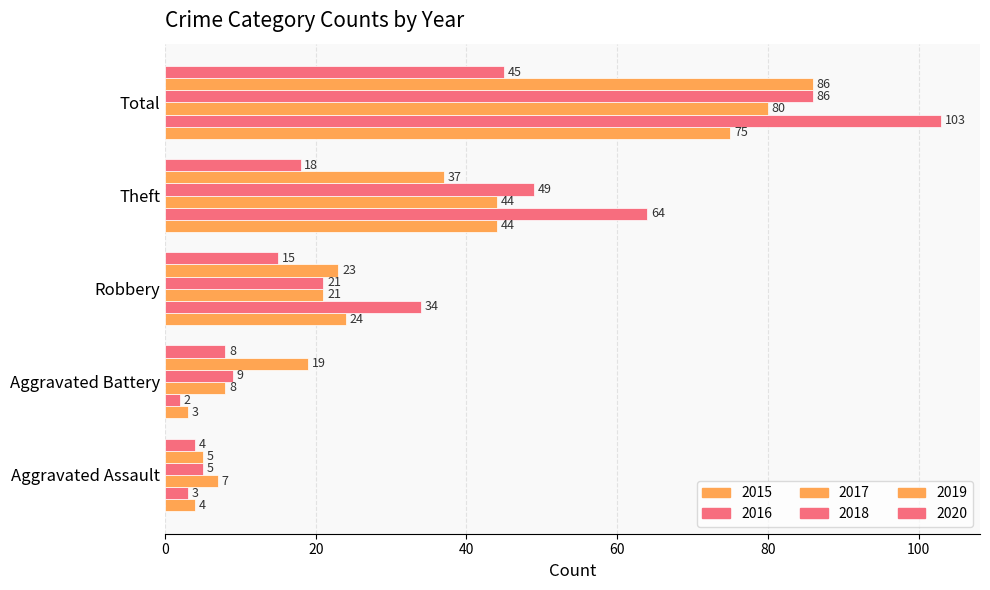

Is the value of 2018 at Robbery greater than the value of 2017 at Aggravated Battery?

Yes